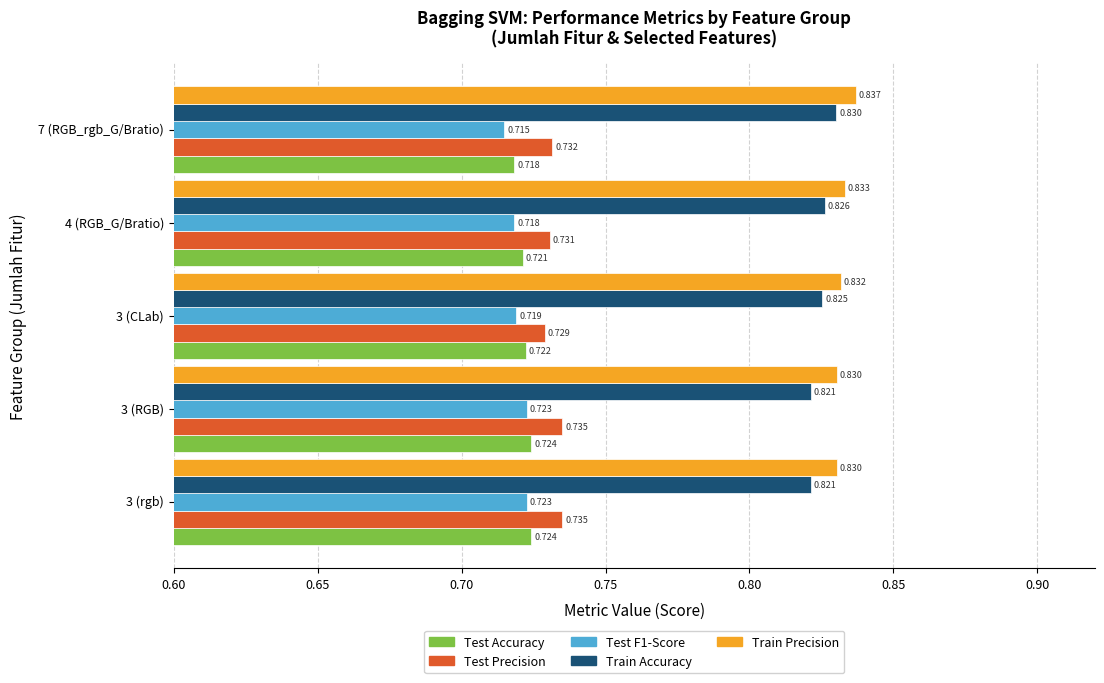

Count the number of data series in this chart.

5